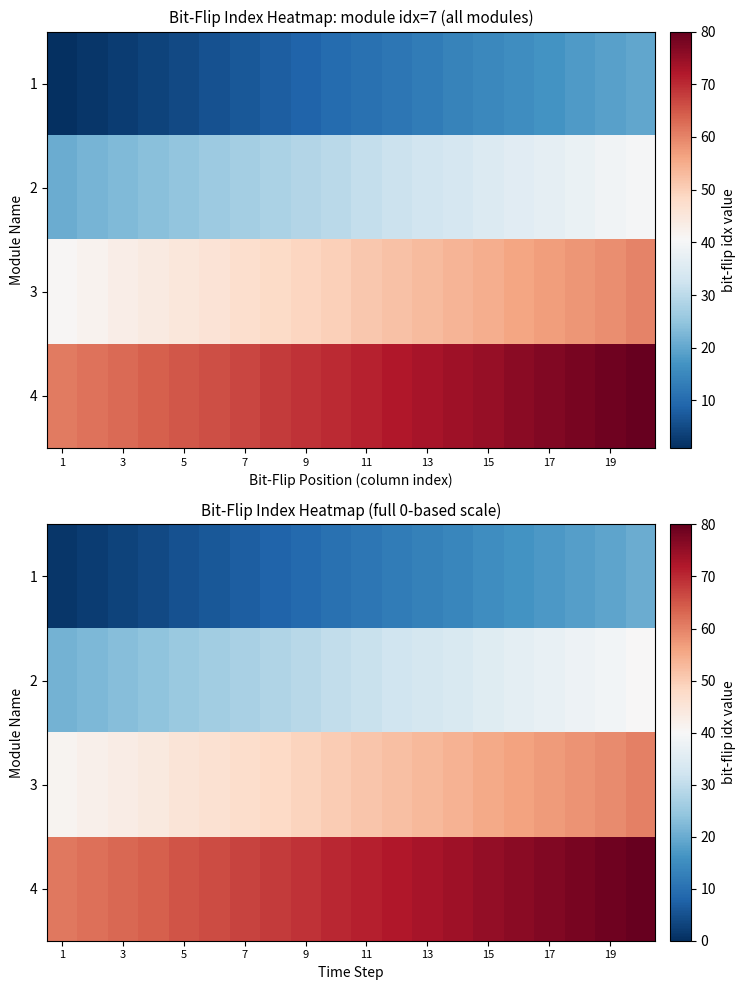

What is the sum of all 4 values?

1410